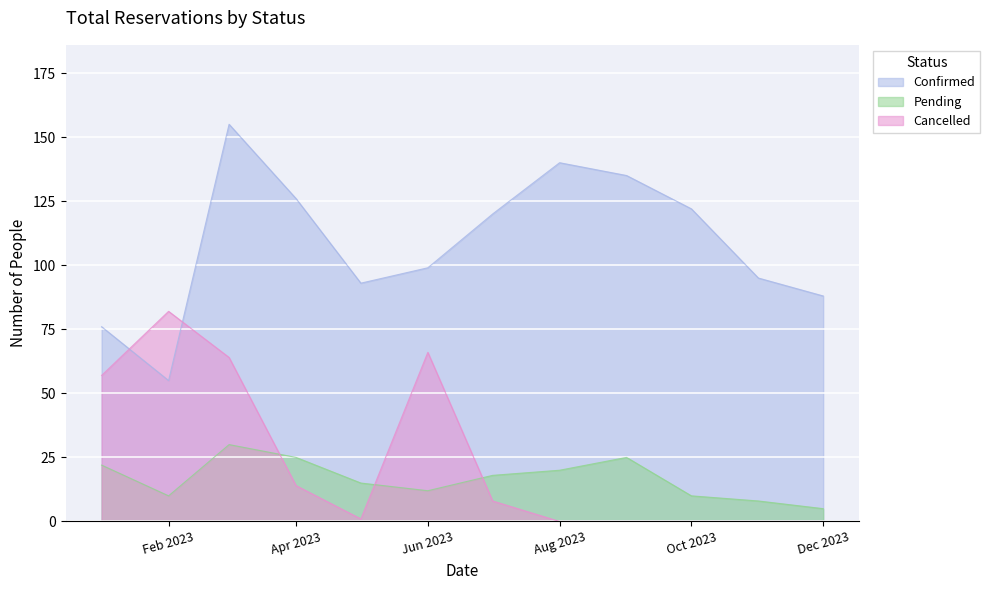

Which series has the largest range (max minus min)?

Confirmed